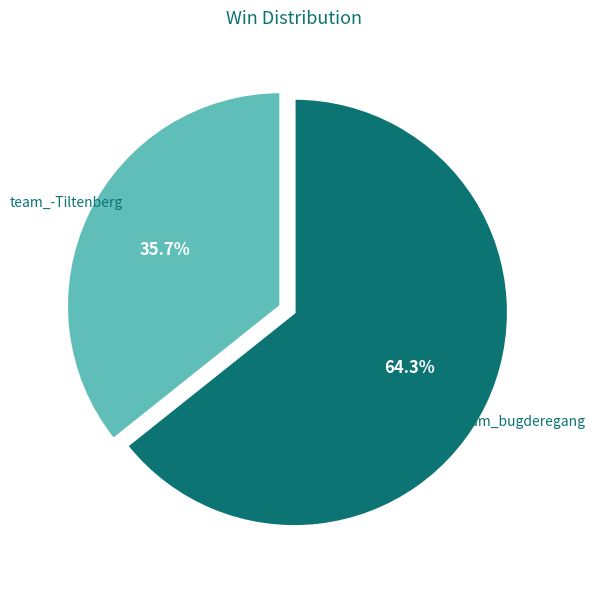

Combined, what portion of the pie is team_-Tiltenberg and team_bugderegang?

100.0%